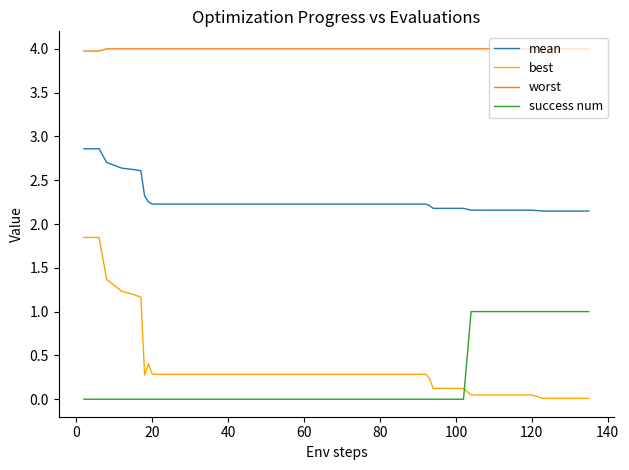

True or false: worst and best cross at least once.

False